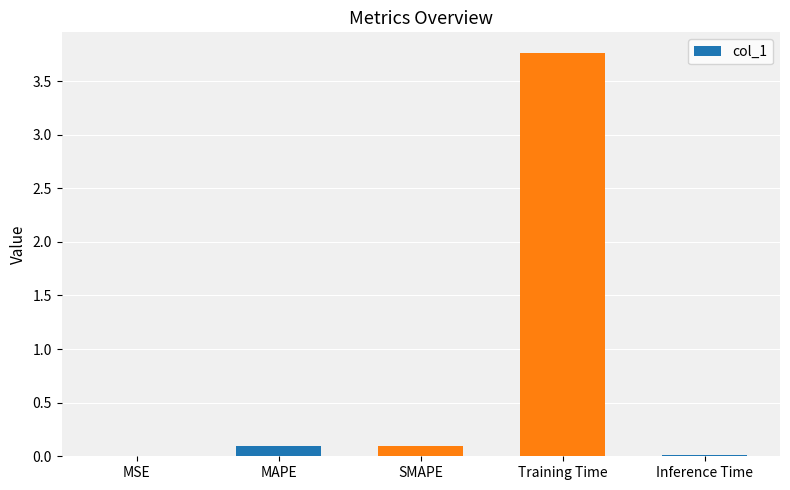

Which has a higher value, SMAPE or MSE?

SMAPE